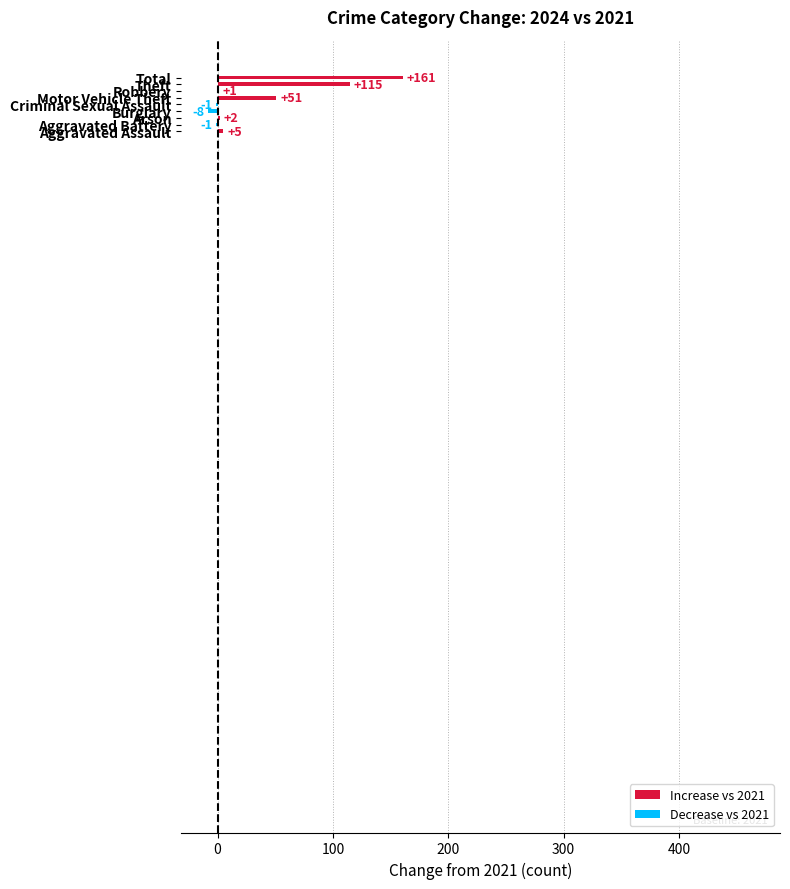

Which label corresponds to the largest value in the chart?

Total